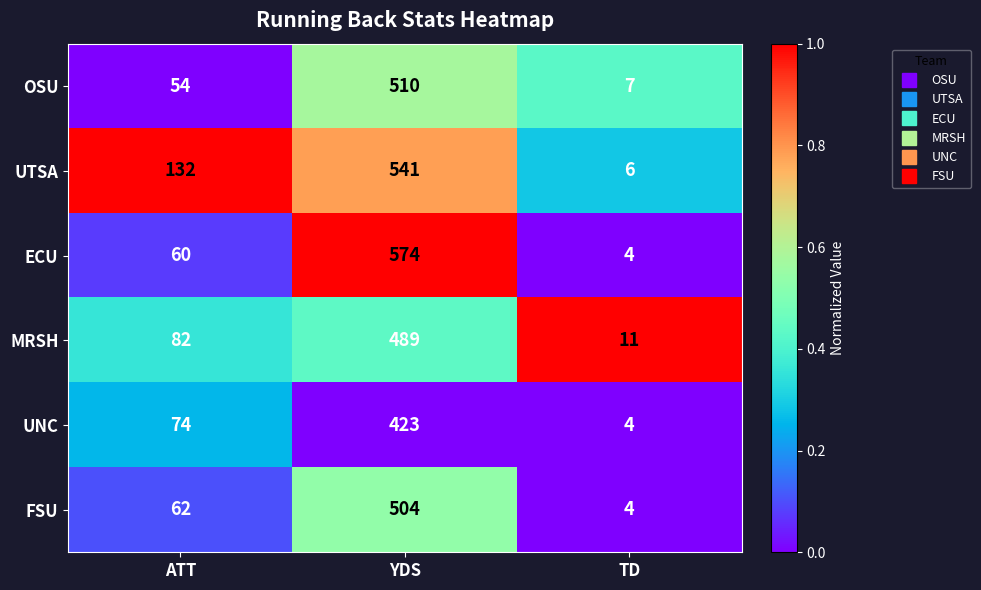

List the series in order of their peak value, highest first.

ECU, UTSA, OSU, FSU, MRSH, UNC